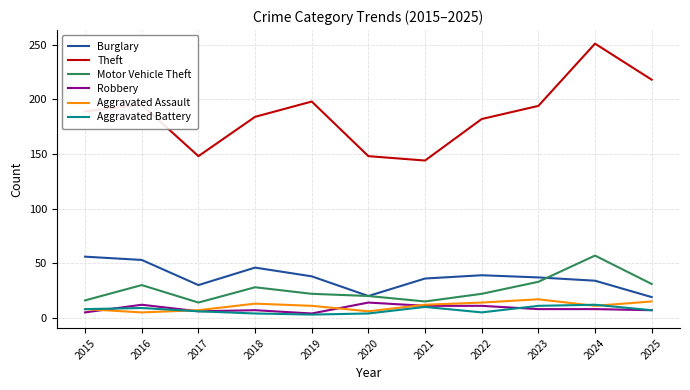

In Motor Vehicle Theft, how many points are lower than both neighbors (excluding endpoints)?

2